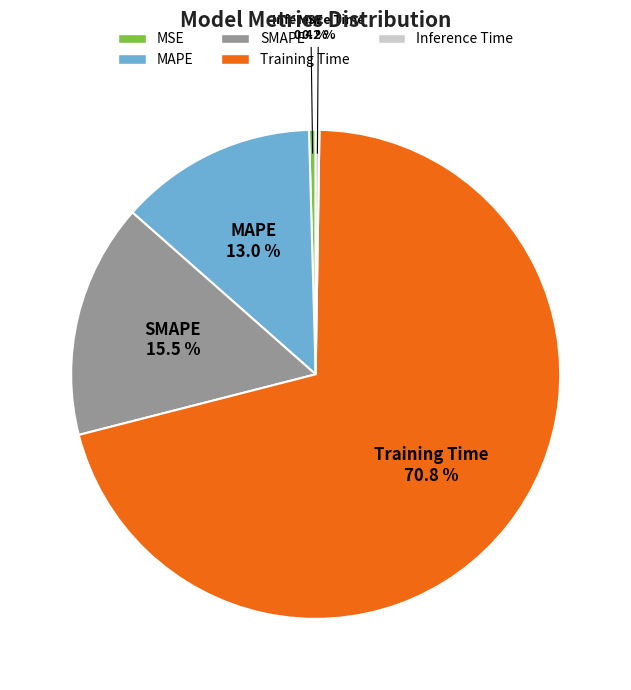

Combined, do Training Time and MSE account for over 50%?

Yes